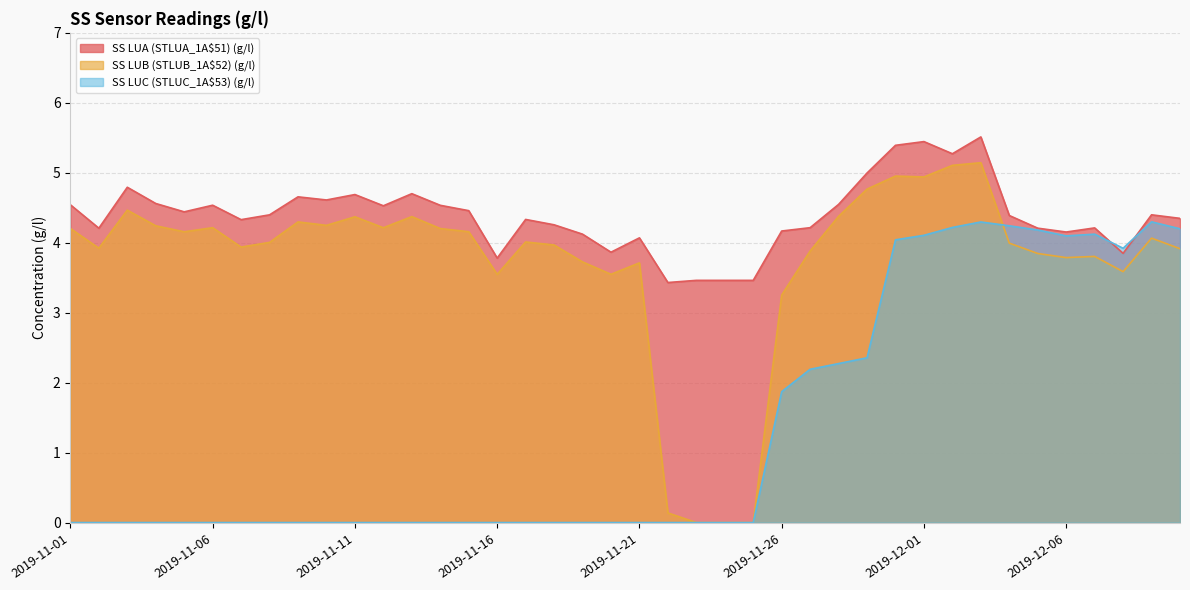

At which category does SS LUB (STLUB_1A$52) (g/l) reach its first local peak?

2019-11-03